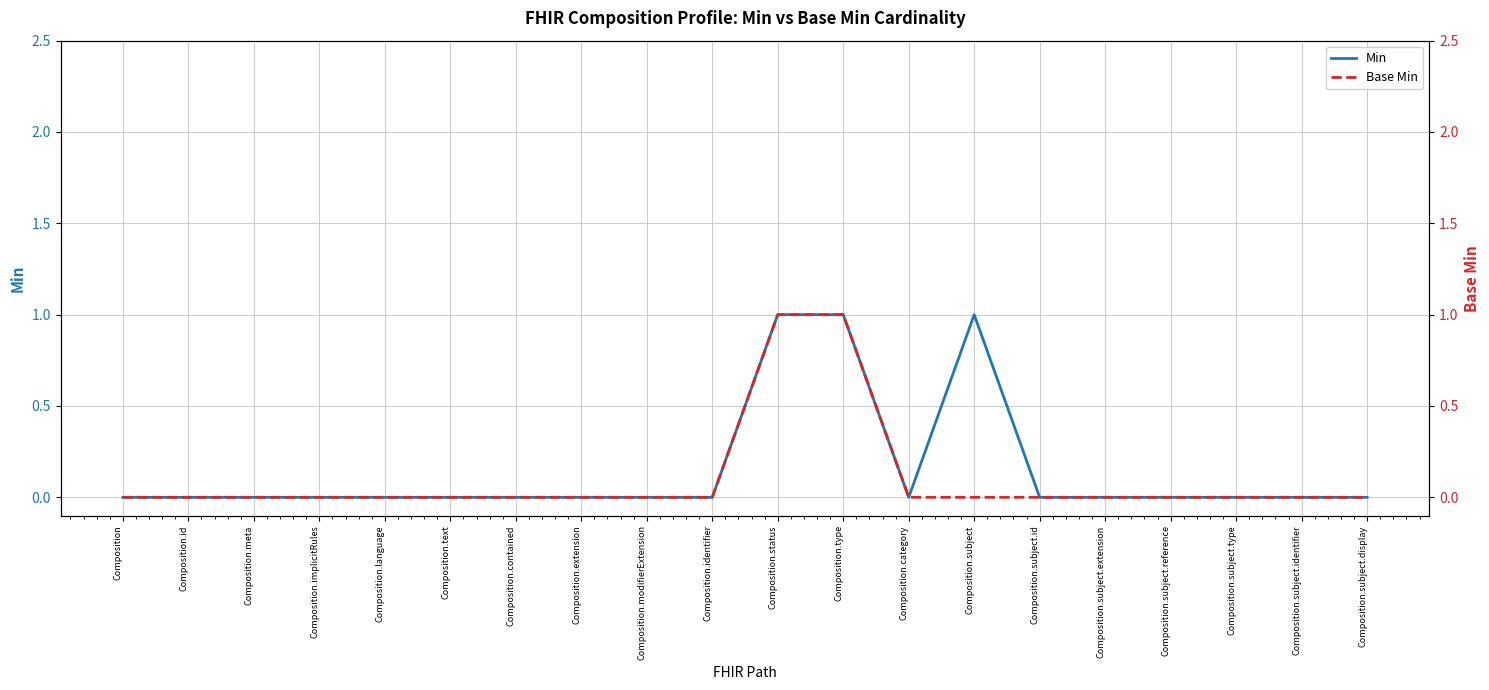

True or false: Min and Base Min intersect in this chart.

False